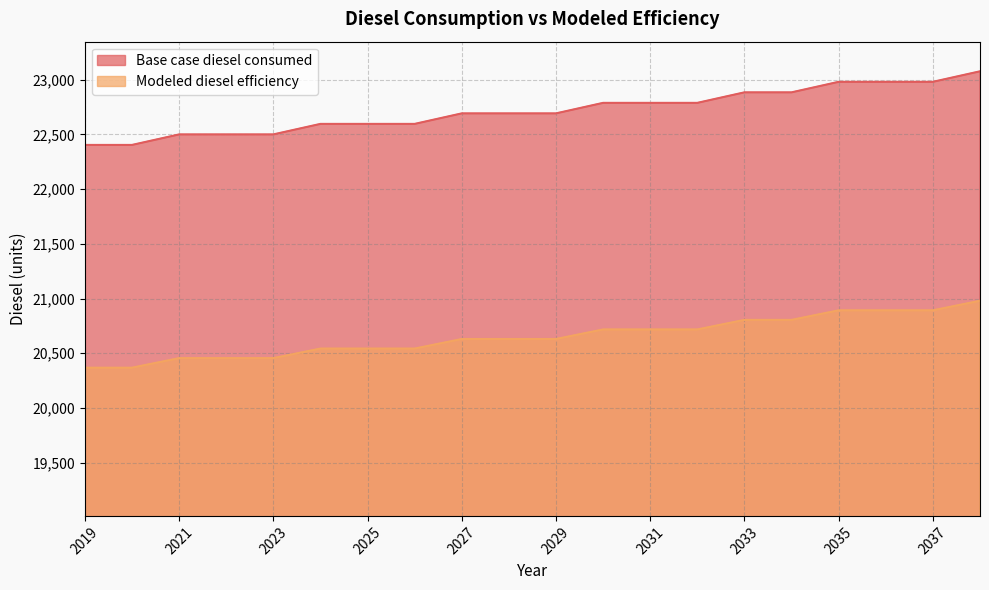

What is the difference between the second highest and minimum values in the Base case diesel consumed series?

576.9